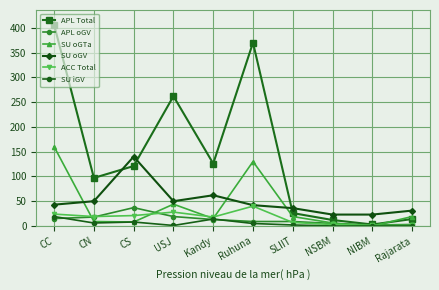

Where is the first local minimum for APL Total?

CN